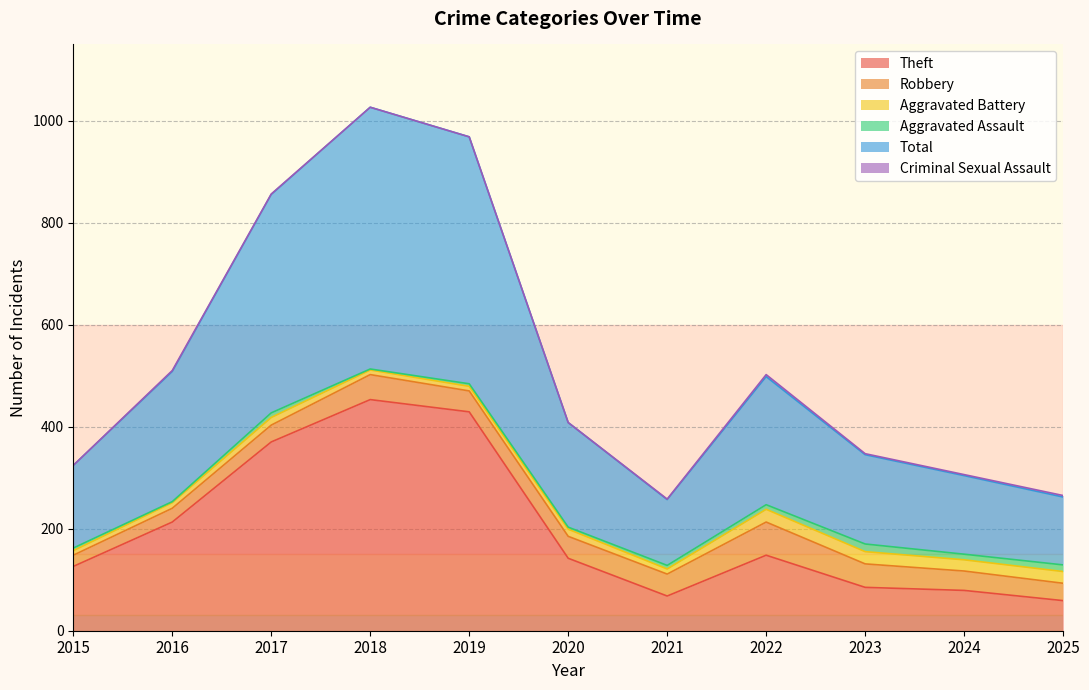

Where is Aggravated Battery nearest to the value 17?

2017